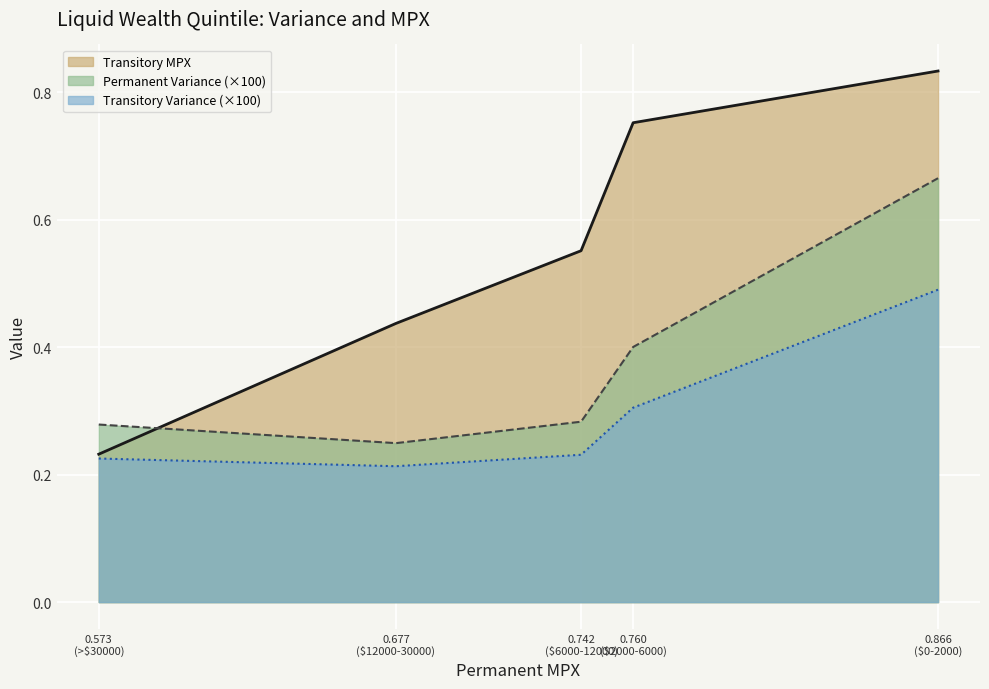

Is it true that Transitory MPX equals 0.2 at >$30000?

True